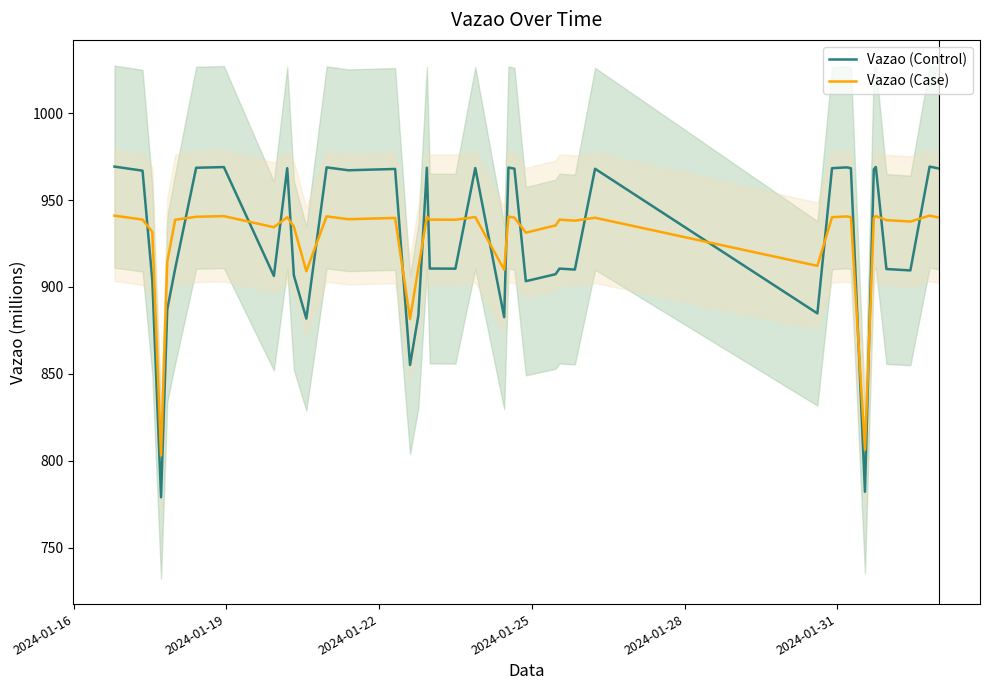

Which series has the largest range (max minus min)?

Vazao (Control)